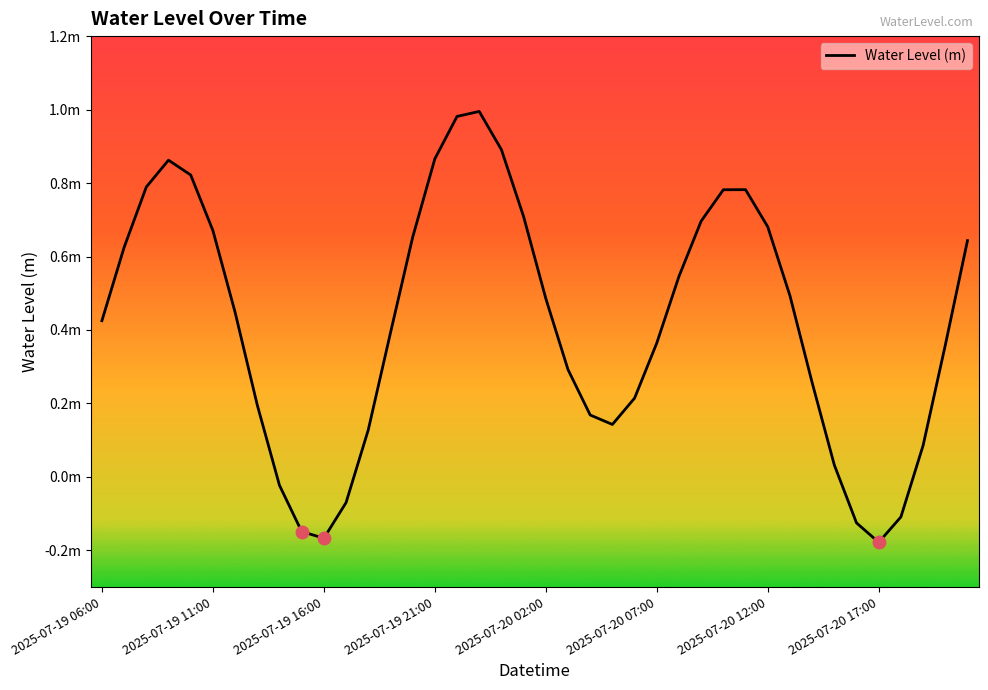

Is this an area chart (filled region under the line)?

No